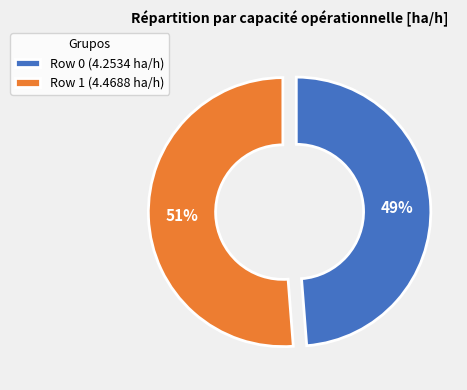

What is the ratio of the value at Row 1 to the value at Row 0?

1.1